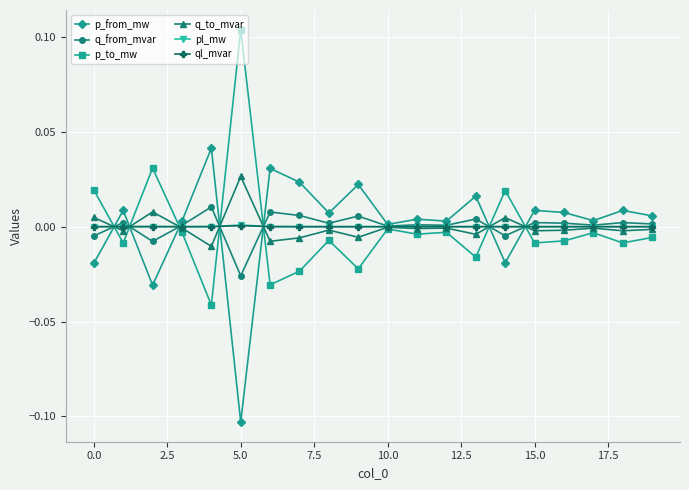

True or false: pl_mw has more than 1 points higher than both neighbors.

True